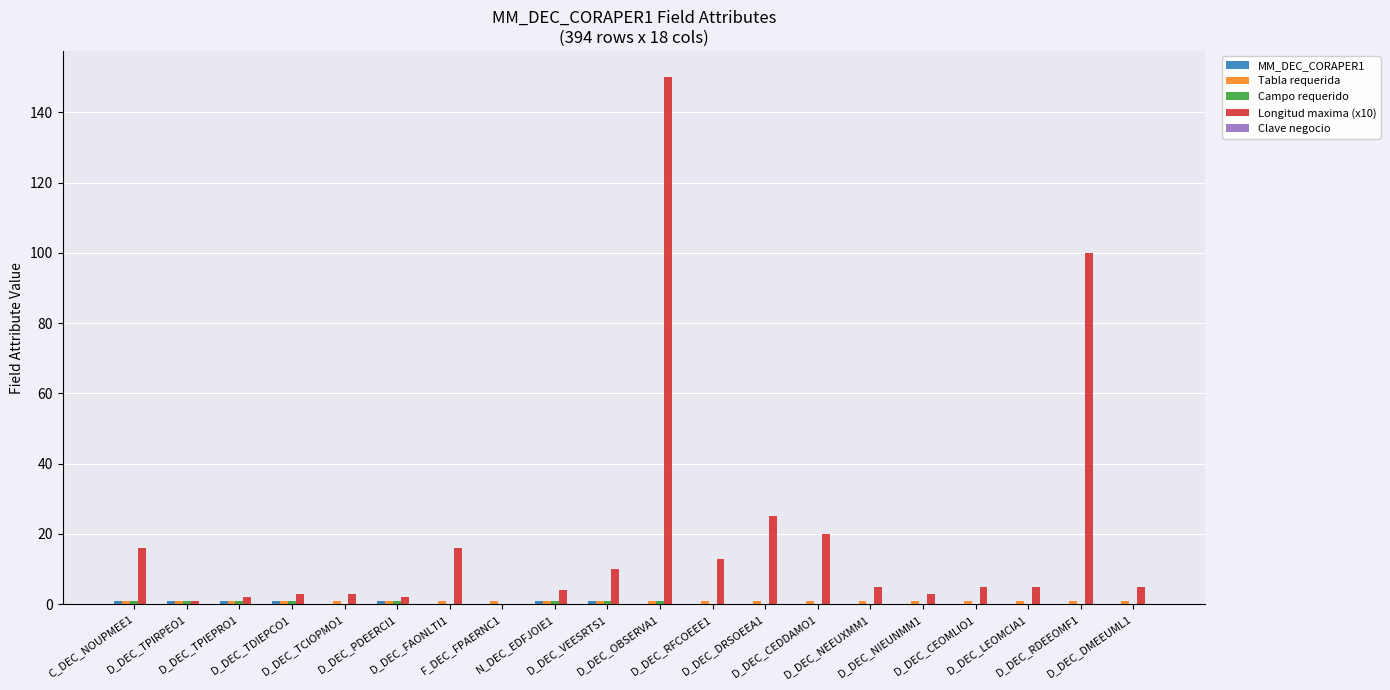

Which series has the largest total across all categories?

Longitud maxima (x10)